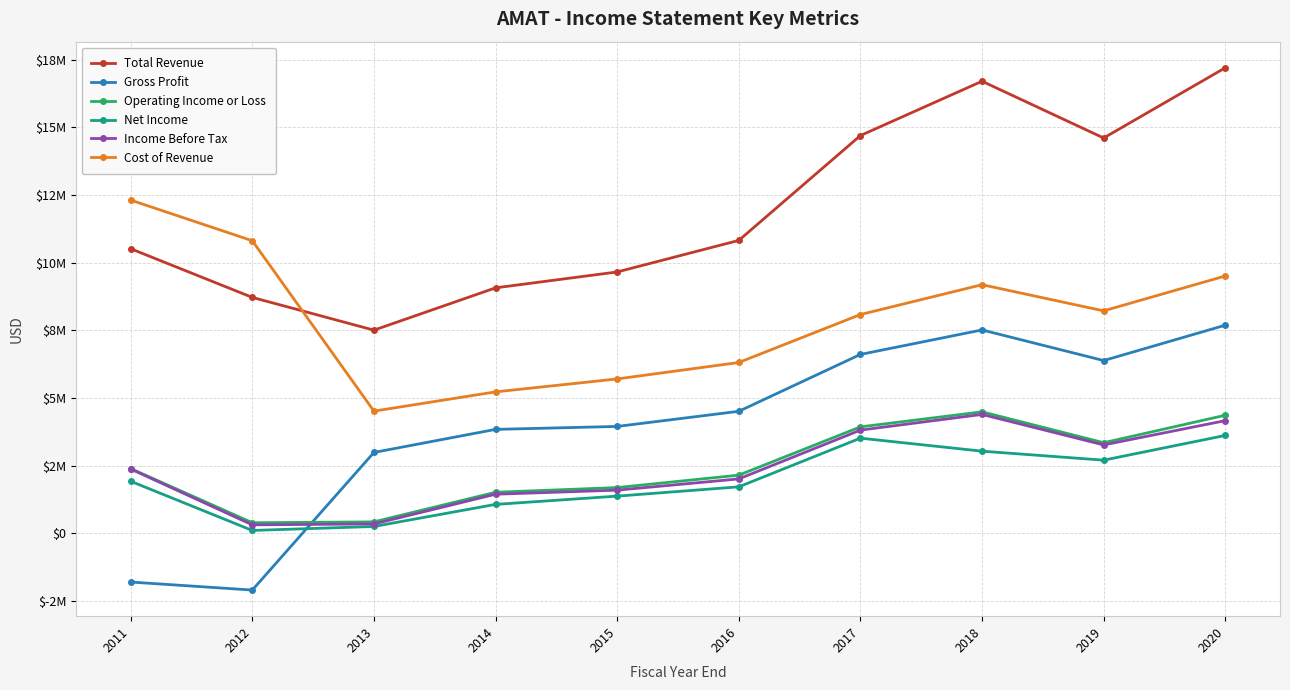

Is it true that Cost of Revenue equals 9510000 at 2020?

True